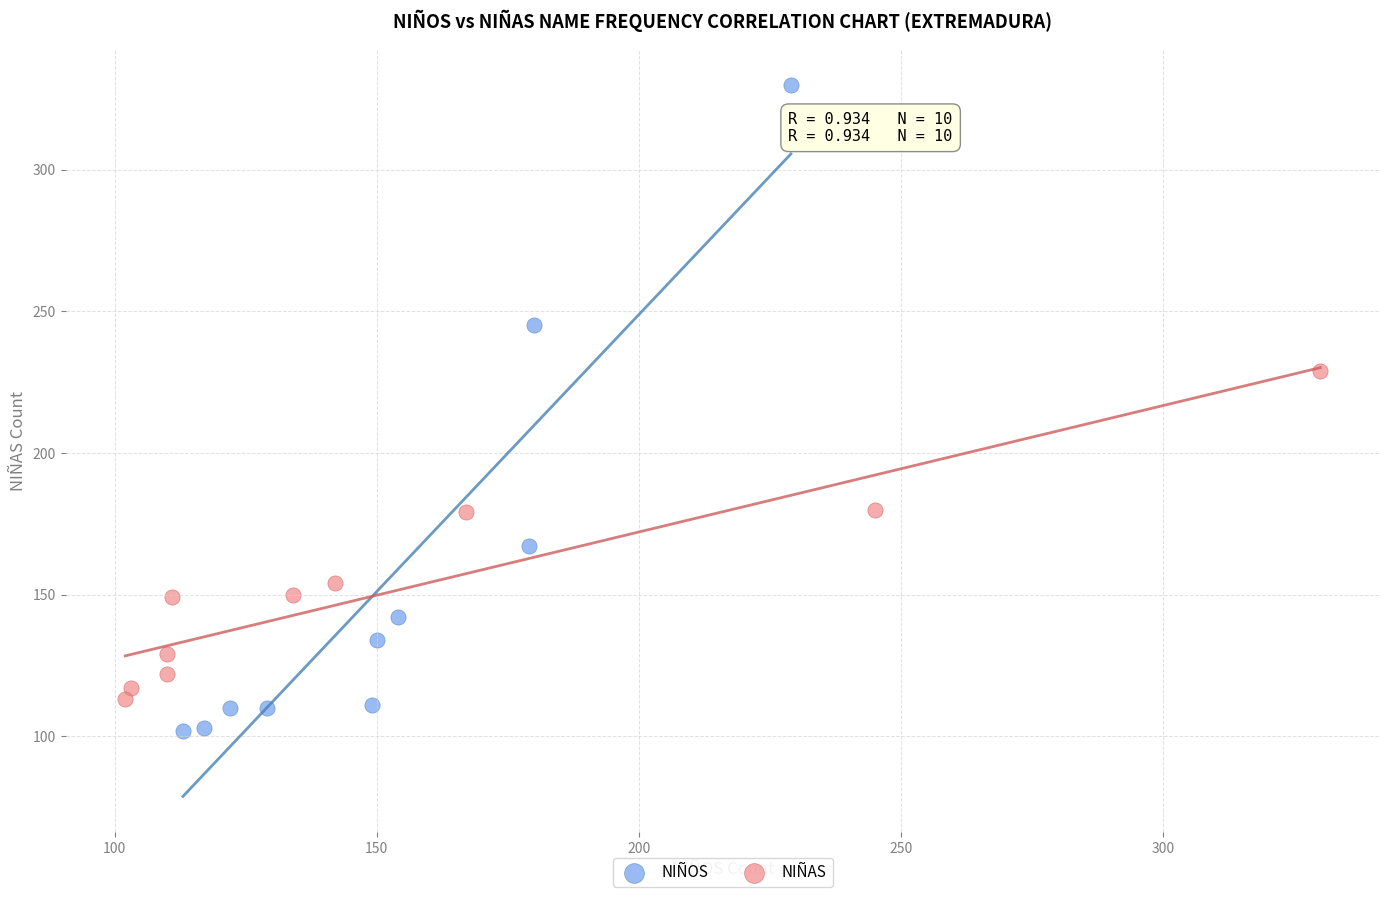

Which series contains the highest Y value?

NIÑOS